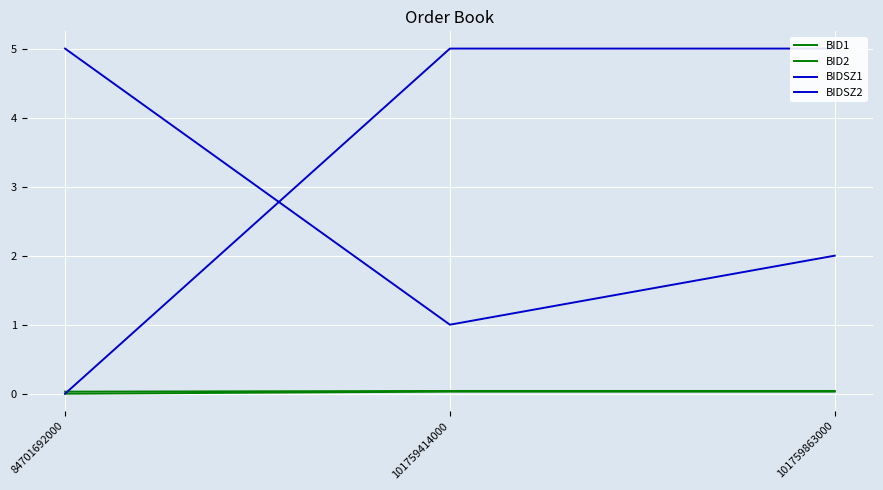

Which has a higher value, 101759414000 or 84701692000?

101759414000